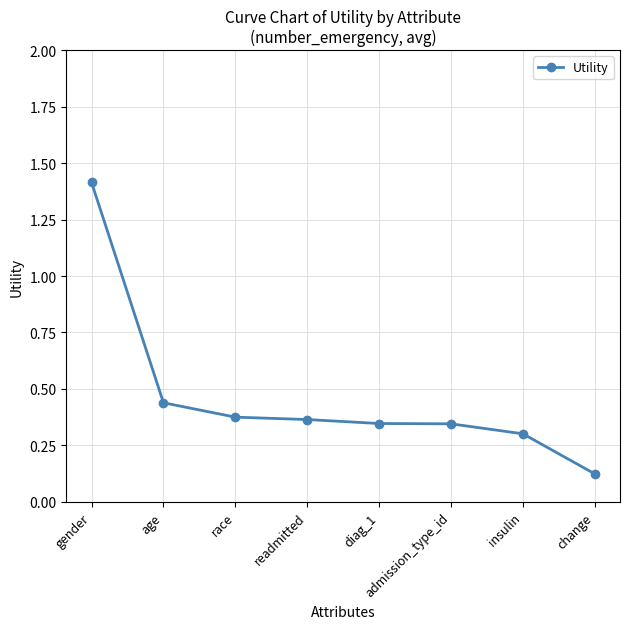

What is the label of the 2nd point from the left?

age